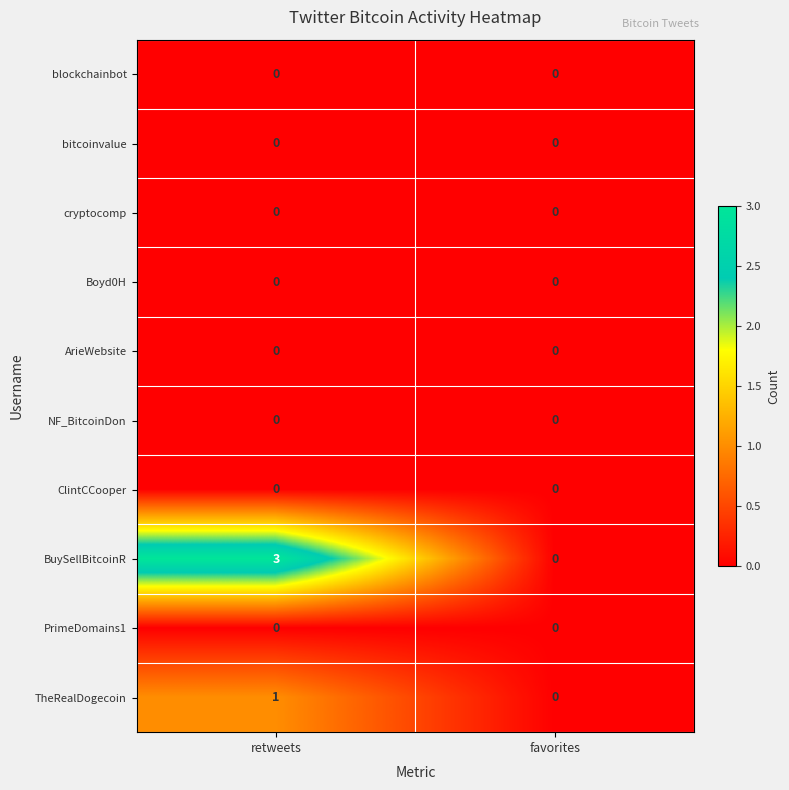

Reading left to right, transcribe all the data shown in this chart.

row_0: 0	0
row_1: 0	0
row_2: 0	0
row_3: 0	0
row_4: 0	0
row_5: 0	0
row_6: 0	0
row_7: 3	0
row_8: 0	0
row_9: 1	0